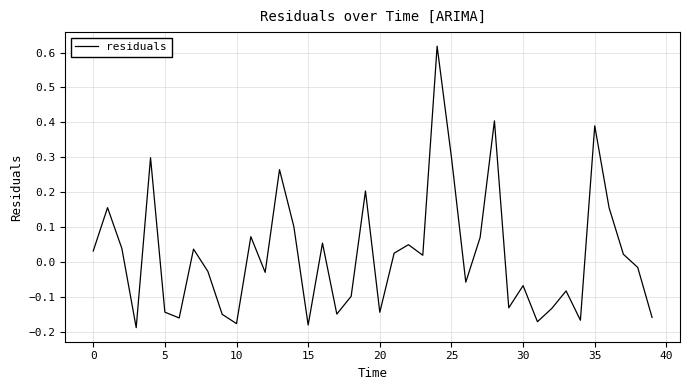

What is the difference between the maximum and minimum values?

0.8